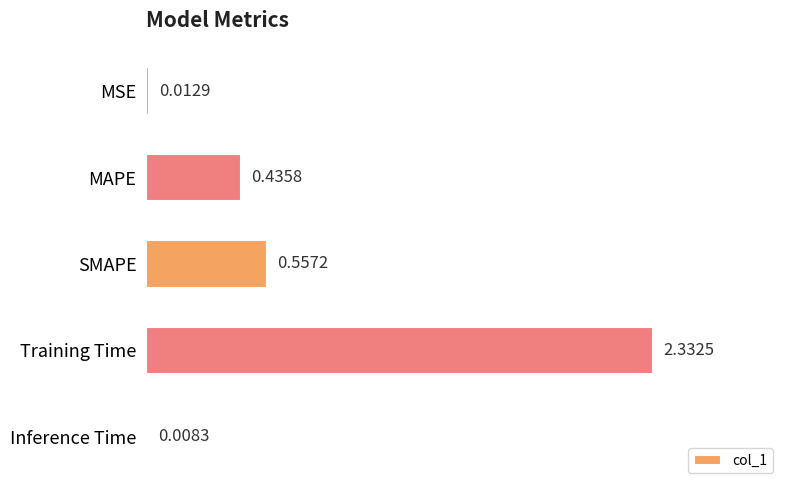

Where is the data nearest to the value 1?

SMAPE